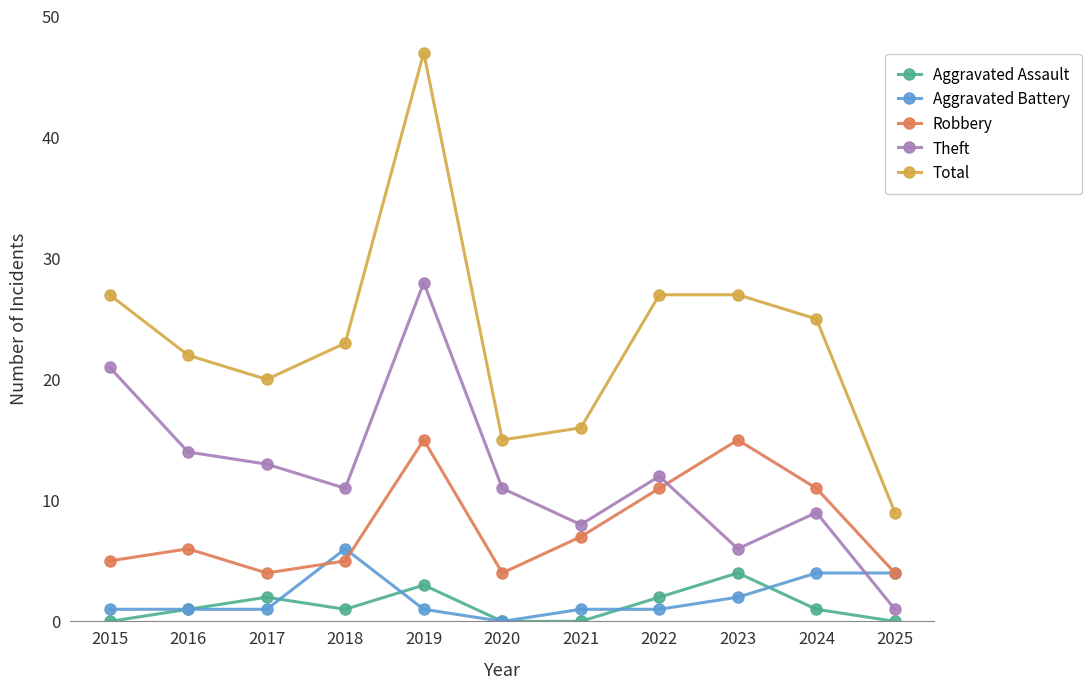

True or false: Total and Aggravated Assault intersect in this chart.

False